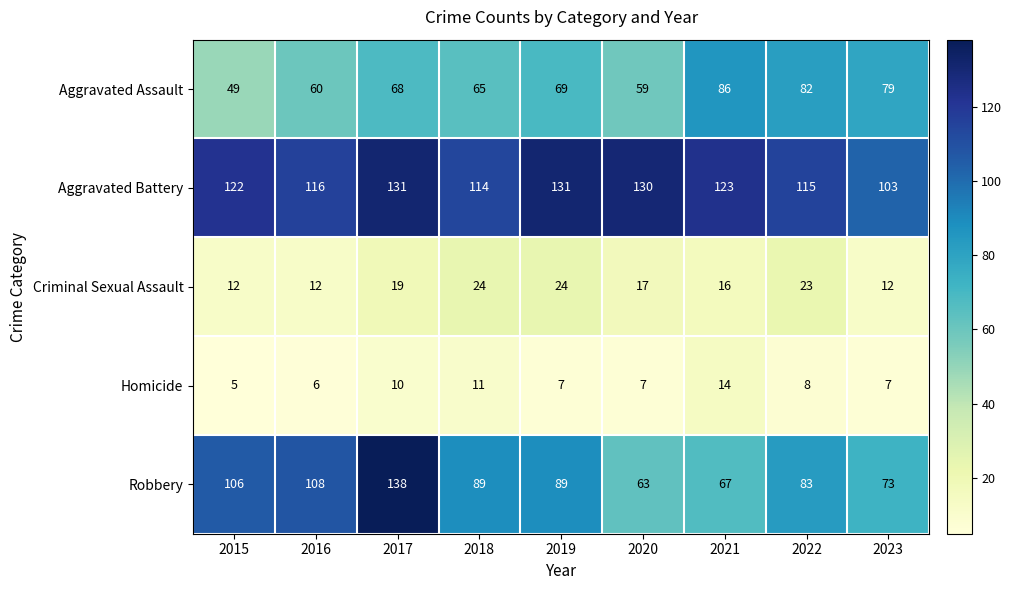

What is the sum of all Aggravated Battery values?

1085